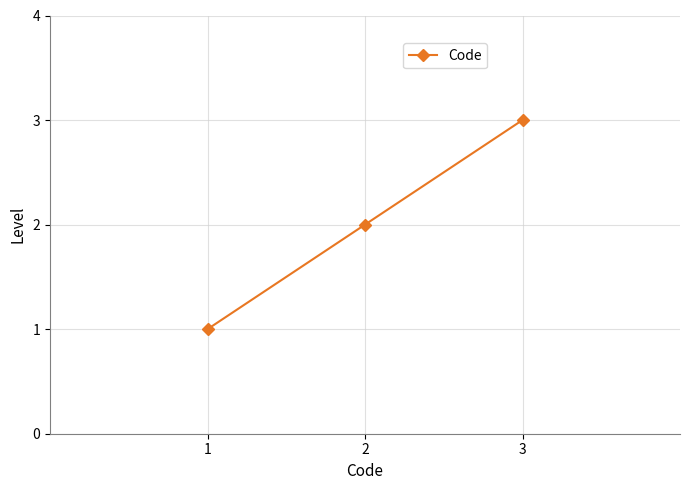

How many lines are shown in the chart?

1